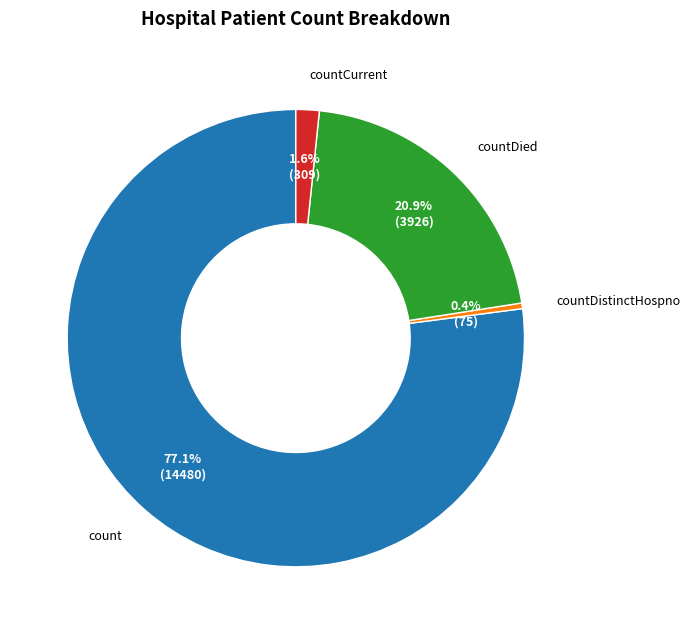

To the nearest percent, what portion does countCurrent represent?

2%